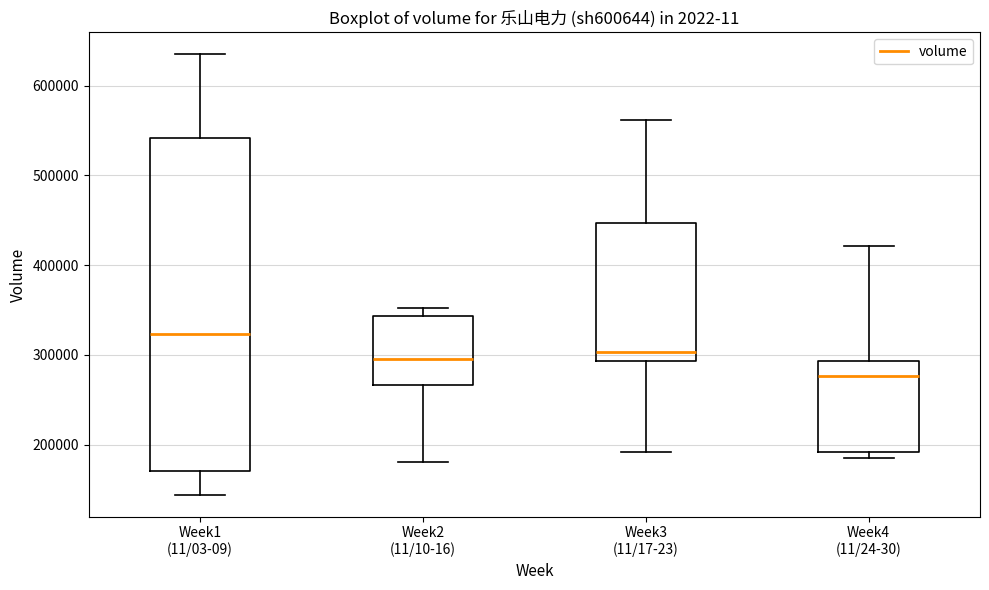

Where does the median line of the box for Week2 (11/10-16) sit on the y-axis? The values are not printed on the chart, so give them approximately, as read against the axis.

300000